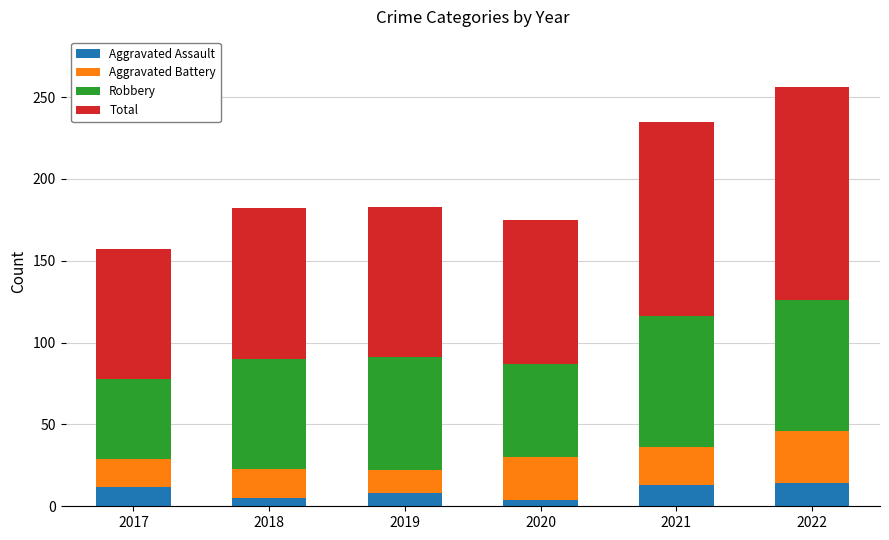

What is the sum of all Aggravated Assault values?

56